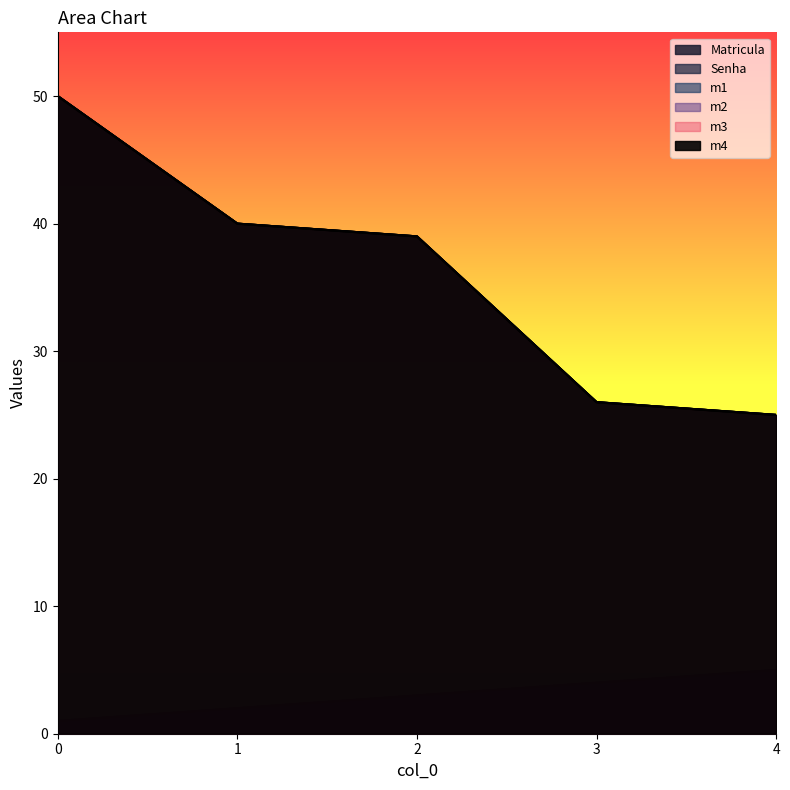

At 3, list the series in order from largest to smallest.

m1, m2, m3, m4, Matricula, Senha